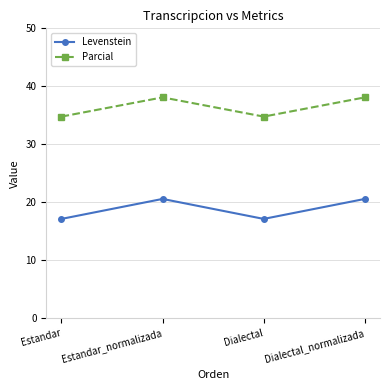

What is the maximum value shown in the chart?

38.1